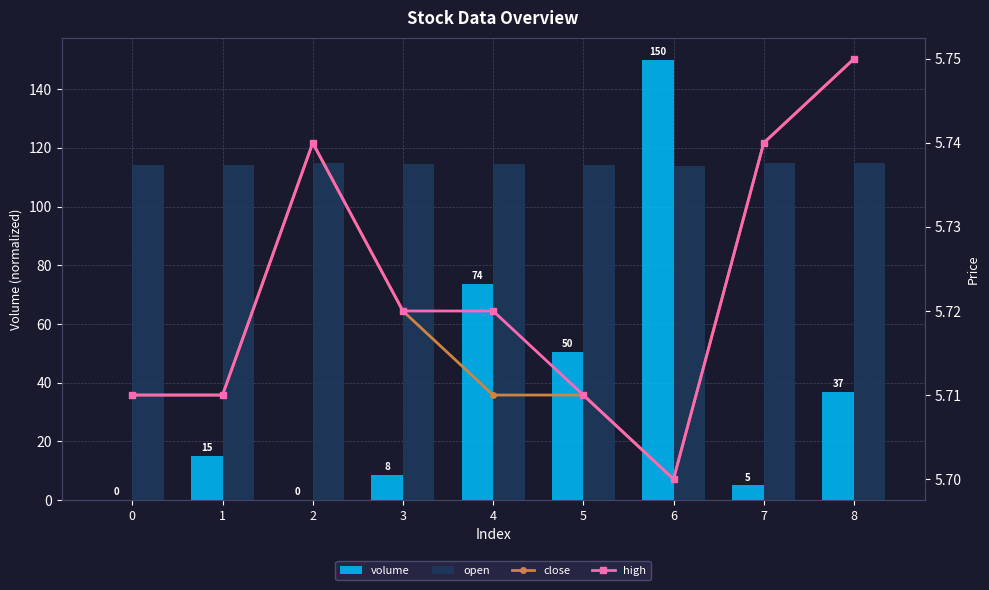

The open series shows 114.0 at 6. True or false?

True